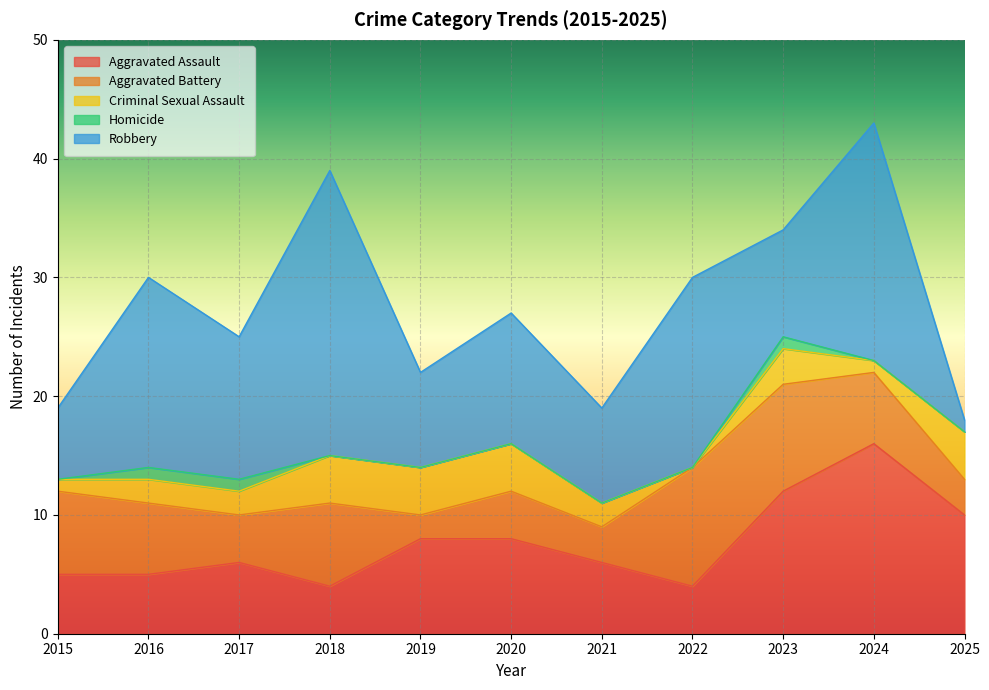

What is the difference between the maximum and minimum values in the Homicide series?

1